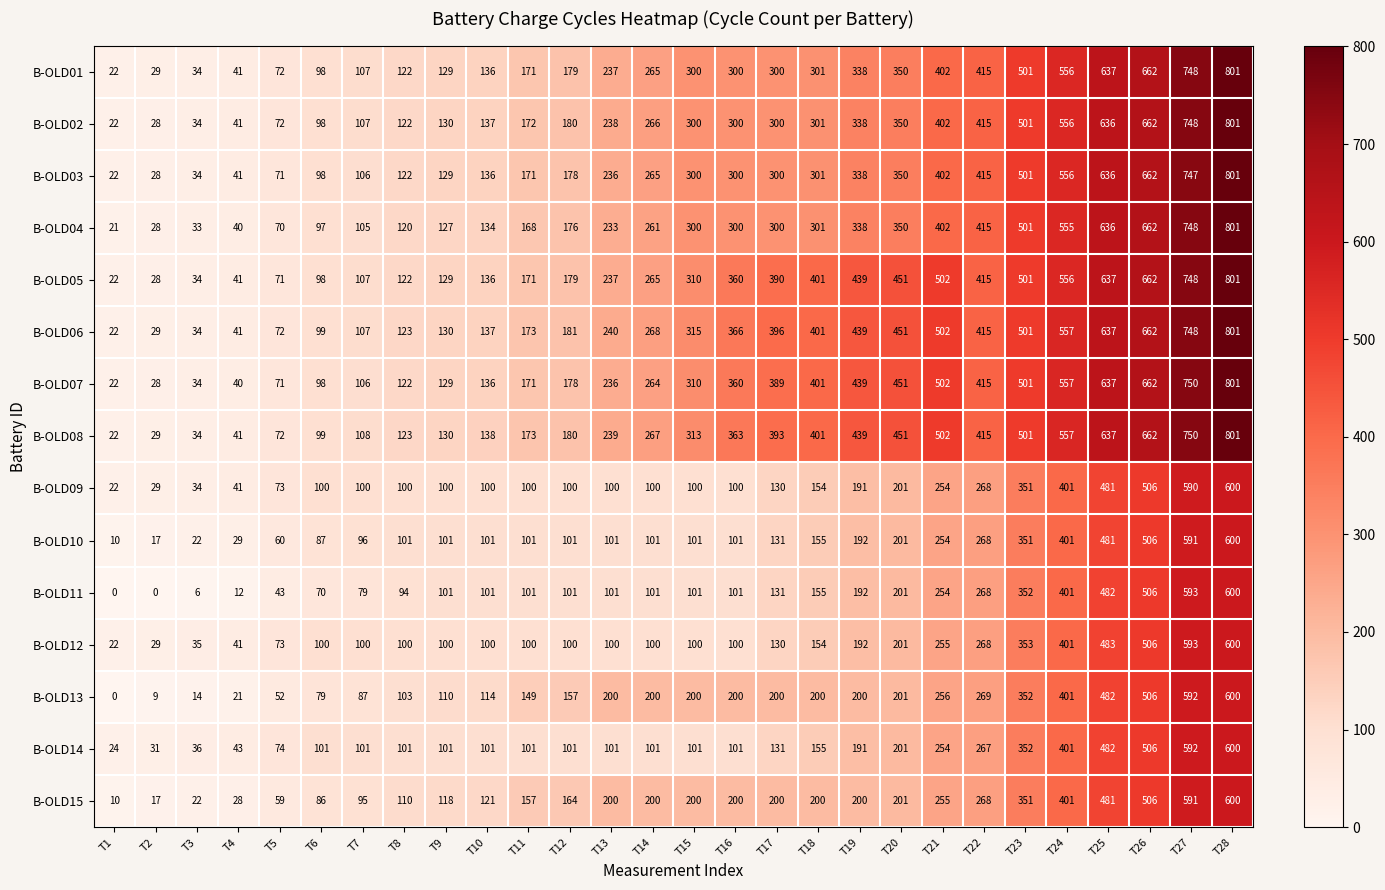

Which series has the largest range (max minus min)?

B-OLD04